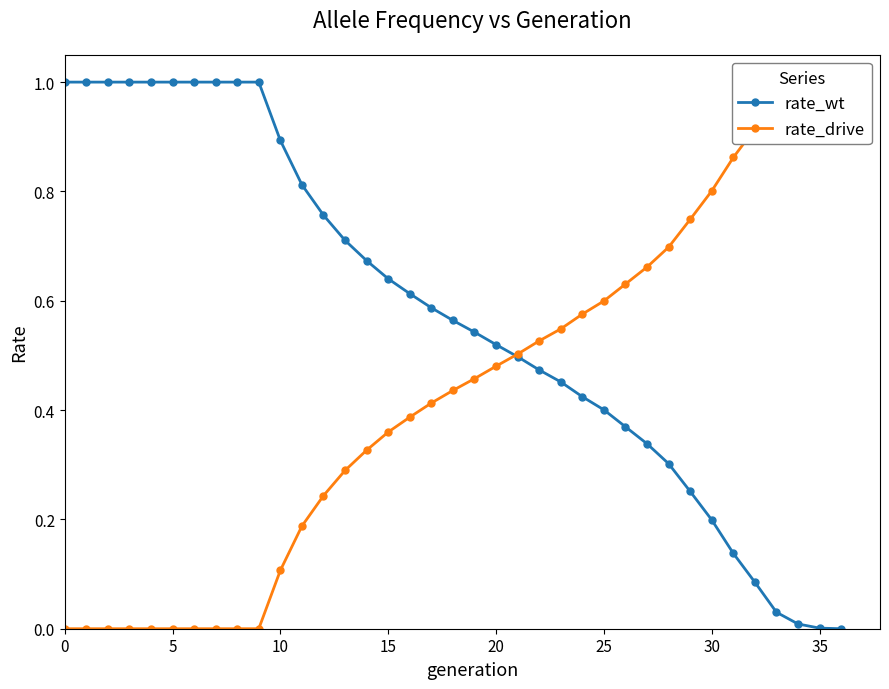

The rate_wt series shows 0.4 at 25. True or false?

True